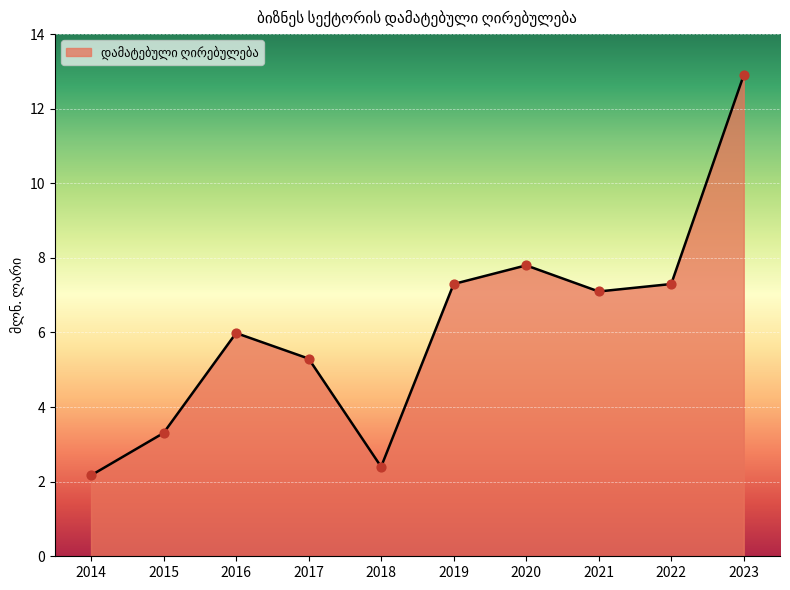

What is the change in value from 2018 to 2020?

+5.4